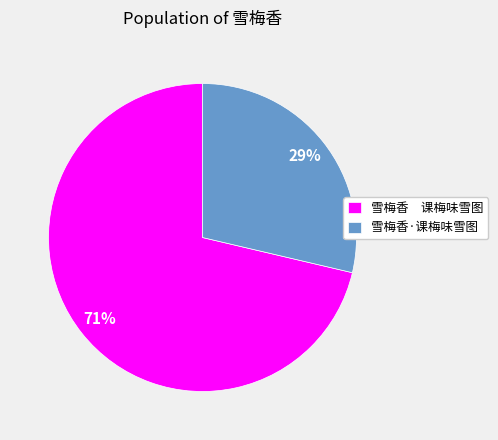

To the nearest percent, what is the average slice percentage?

50%